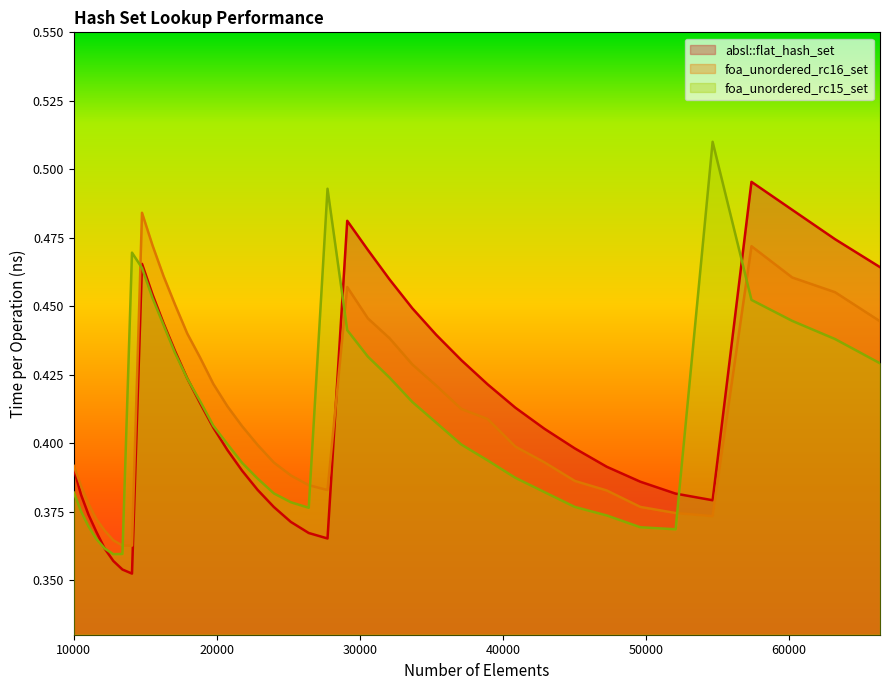

At 22845, list the series in order from largest to smallest.

foa_unordered_rc16_set, foa_unordered_rc15_set, absl::flat_hash_set